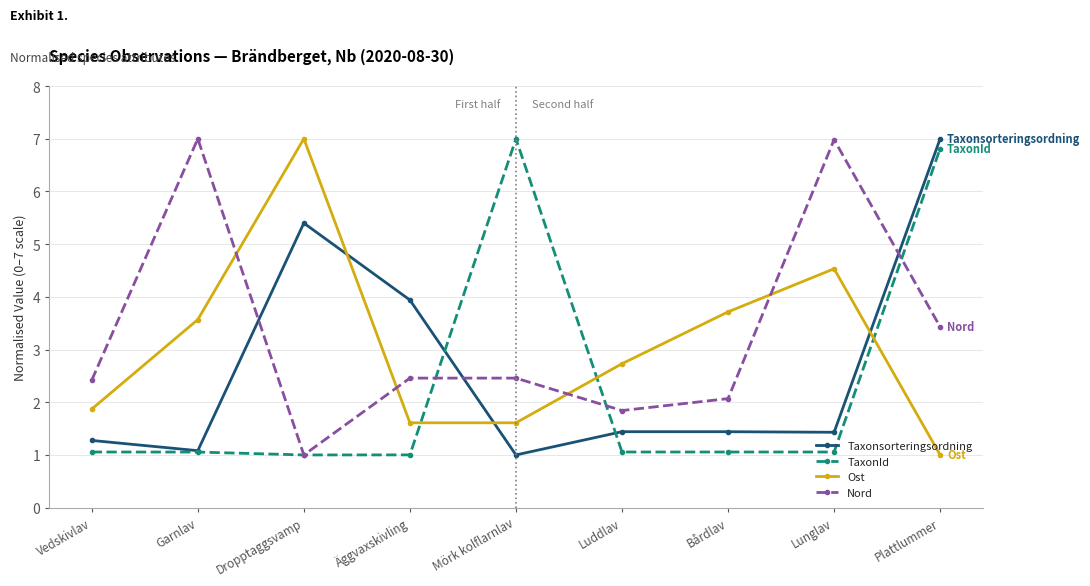

Which series ends up on top after the final intersection of Taxonsorteringsordning and Nord?

Taxonsorteringsordning